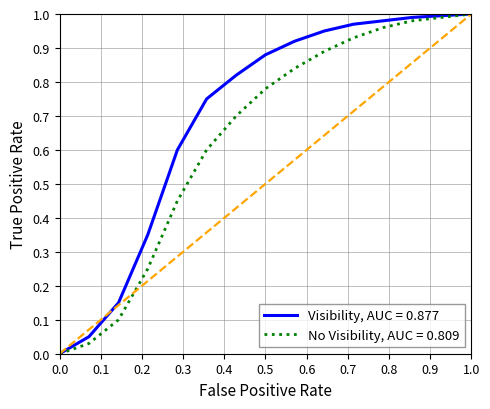

Is it true that Visibility, AUC = 0.877 equals -0.5 at 0.0?

False